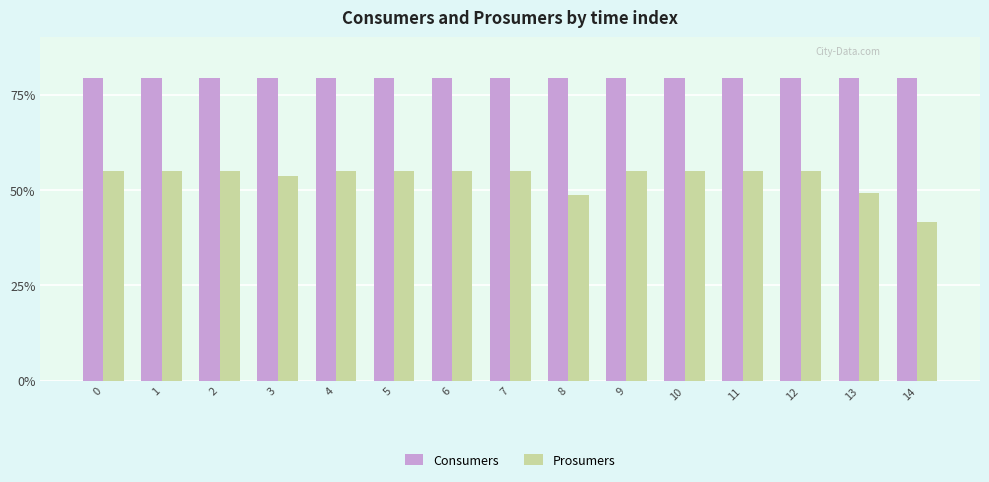

Which series changed the most between 11 and 14?

Prosumers